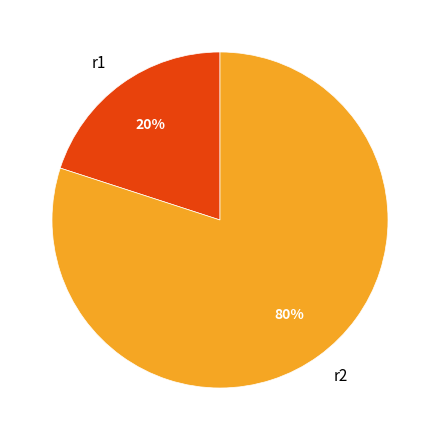

What is the largest slice in the pie chart?

r2